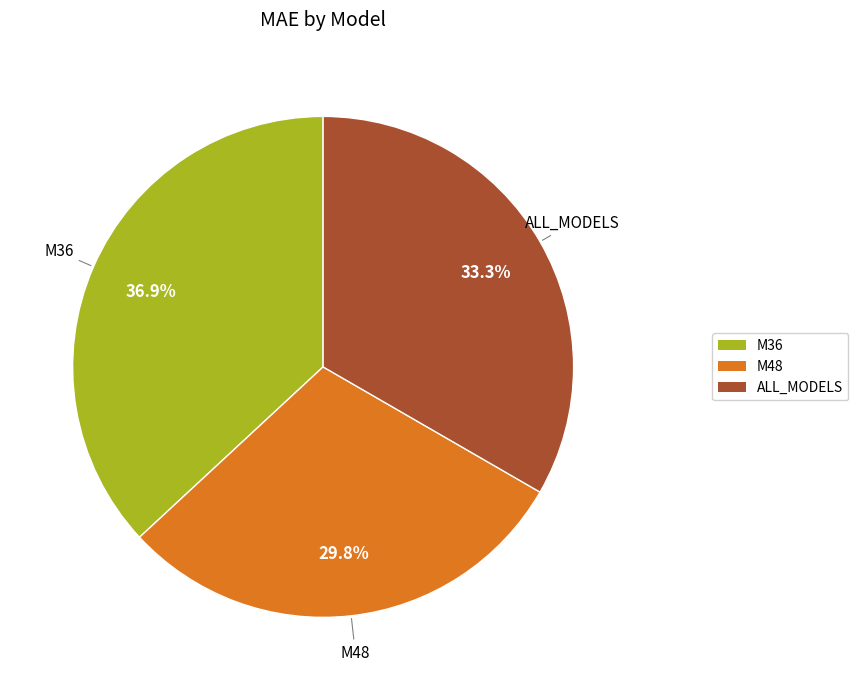

Is it true that M48 is 30% of the pie?

True